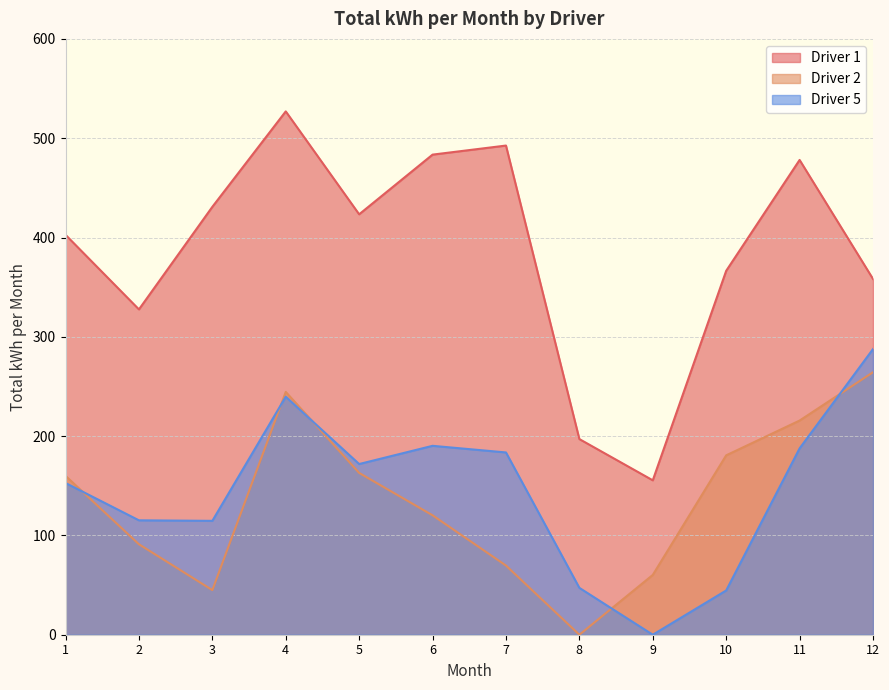

Reading right to left, what are all the values shown in this chart?

Driver 1: 12=358.3	11=478.1	10=366.5	9=155.5	8=197.0	7=492.6	6=483.5	5=423.4	4=527.0	3=430.9	2=327.6	1=402.7
Driver 2: 12=264.3	11=215.7	10=180.6	9=60.2	8=0.0	7=69.7	6=120.3	5=162.9	4=244.5	3=44.9	2=91.1	1=160.0
Driver 5: 12=287.6	11=187.6	10=44.6	9=0.0	8=47.2	7=183.6	6=190.2	5=171.9	4=239.7	3=114.7	2=115.2	1=152.8